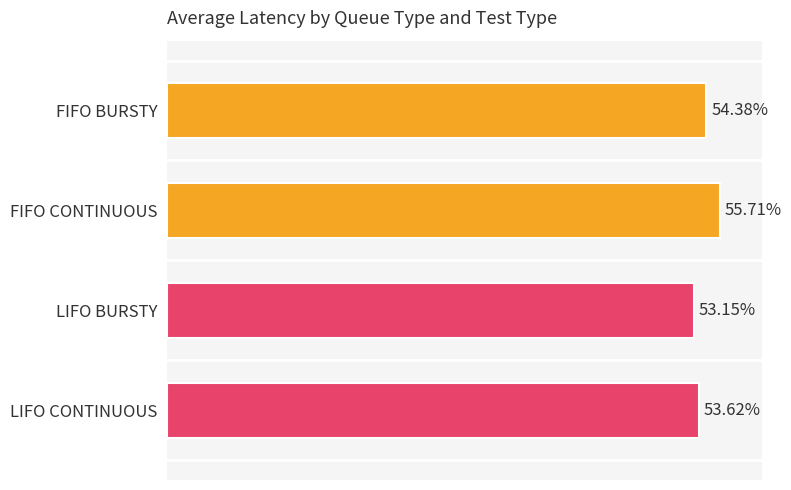

At which category does the chart reach its minimum across all series?

LIFO BURSTY